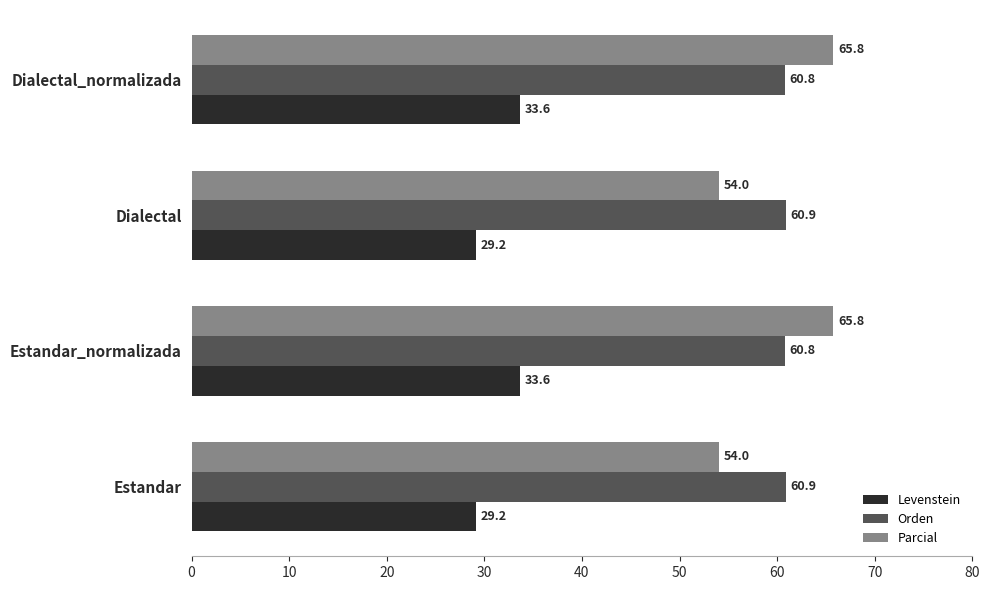

List the series in order of their peak value, lowest first.

Levenstein, Orden, Parcial